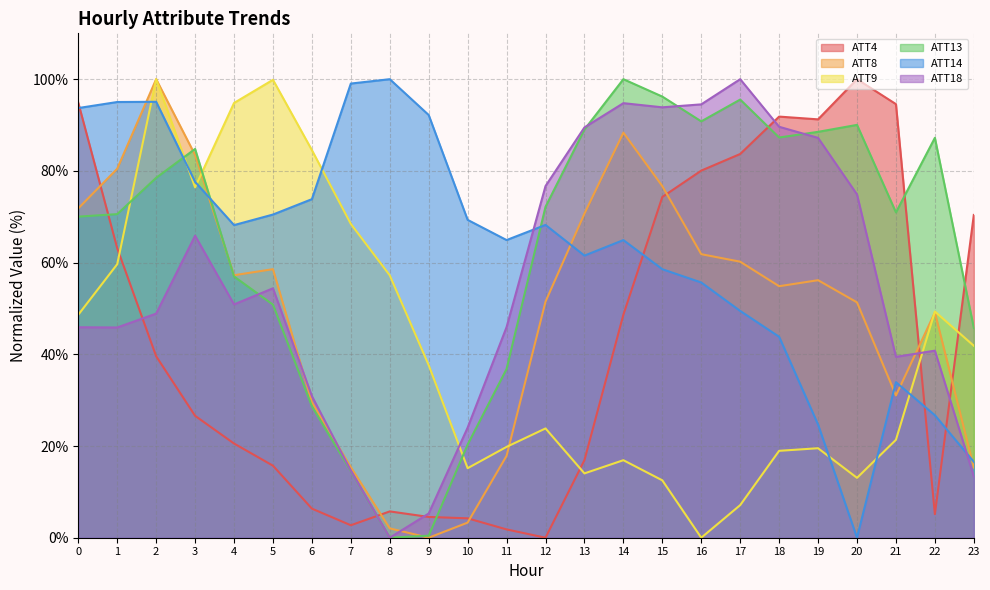

At which category does ATT14 reach its first local valley?

4